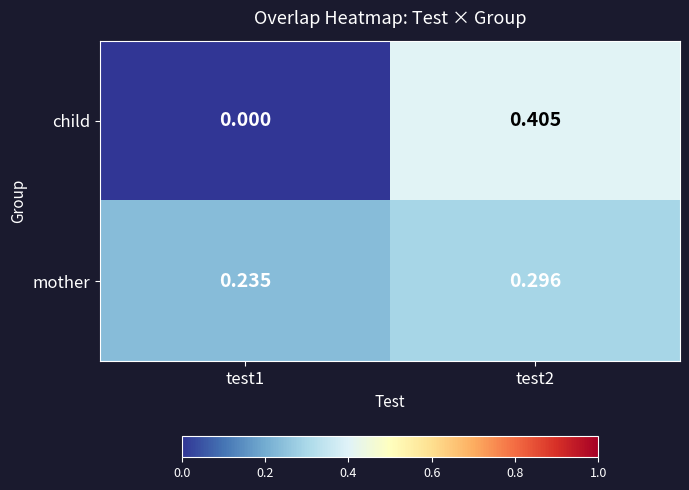

Which series changed the most between test1 and test2?

child